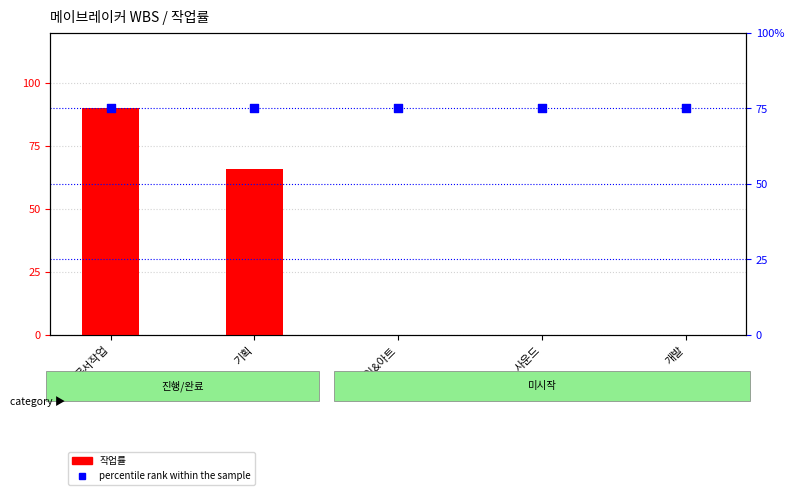

Which series has the largest total across all categories?

percentile rank within the sample